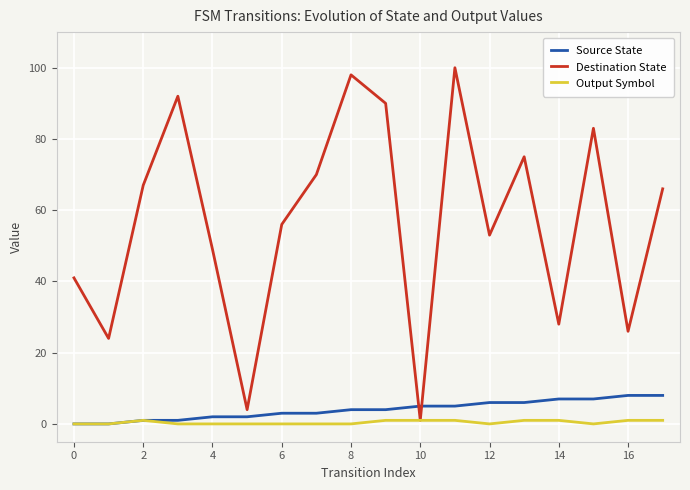

Which series has the widest spread of values?

Destination State